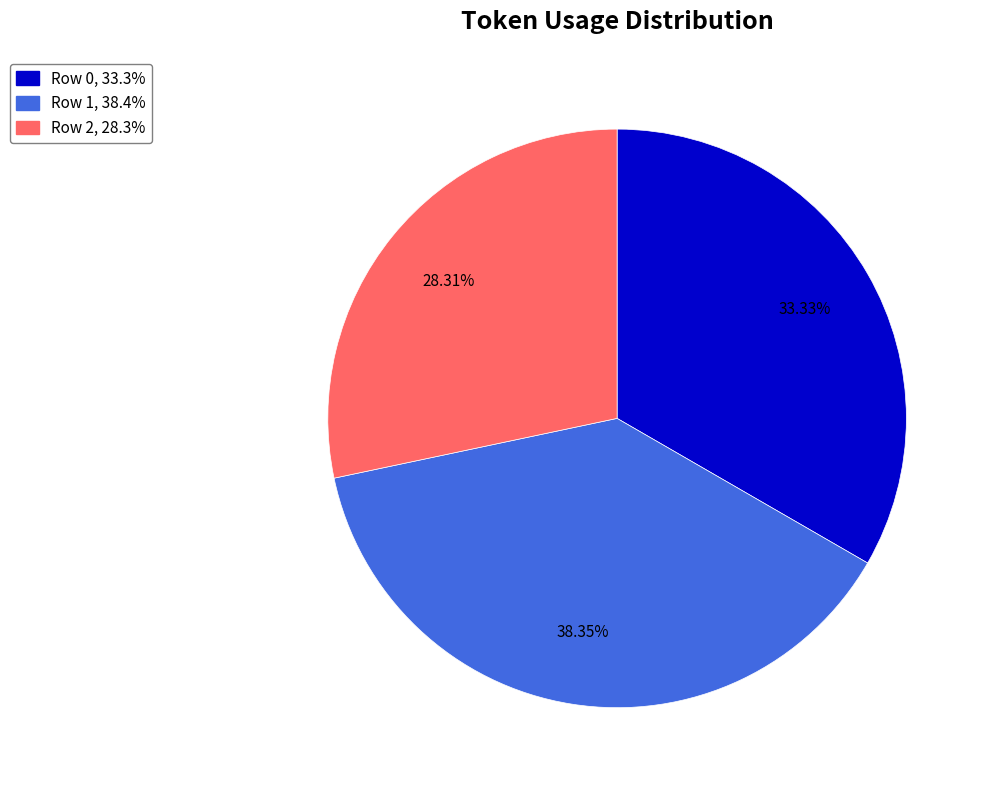

What is the largest slice in the pie chart?

Row 1